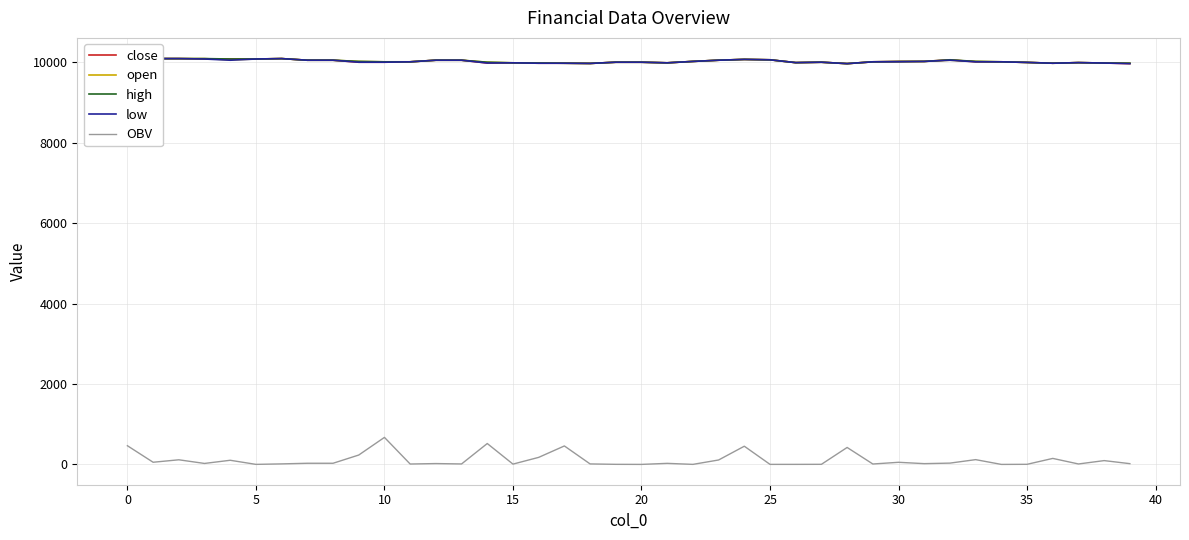

True or false: open and high cross at least once.

False